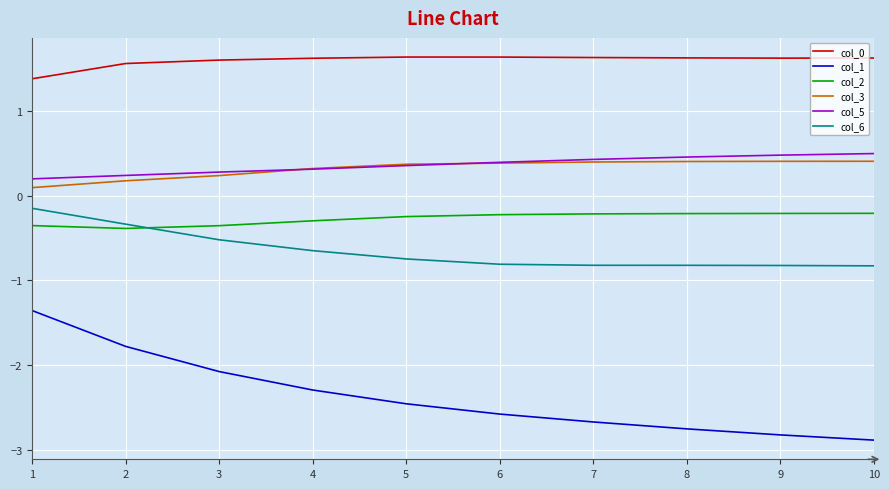

Count the number of categories in the chart.

10